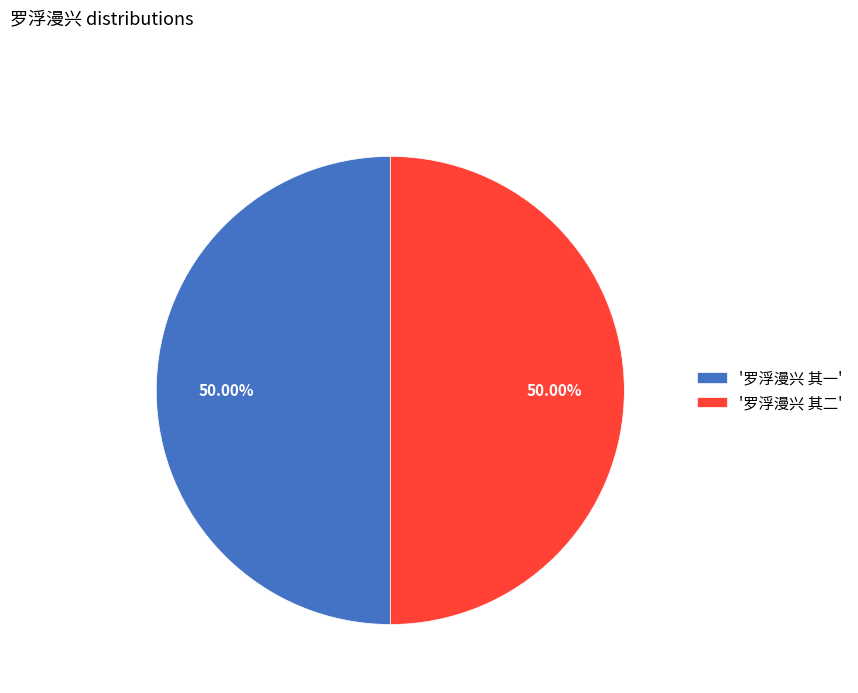

What is the ratio of the value at '罗浮漫兴 其一' to the value at '罗浮漫兴 其二'?

1.0